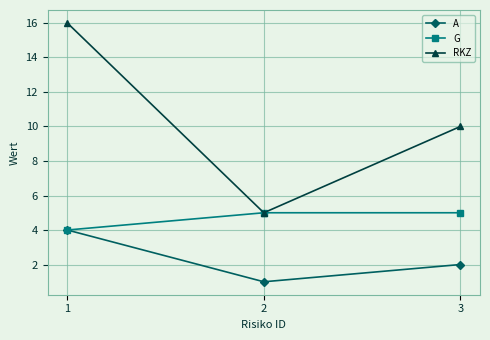

What is the average value of the RKZ series?

10